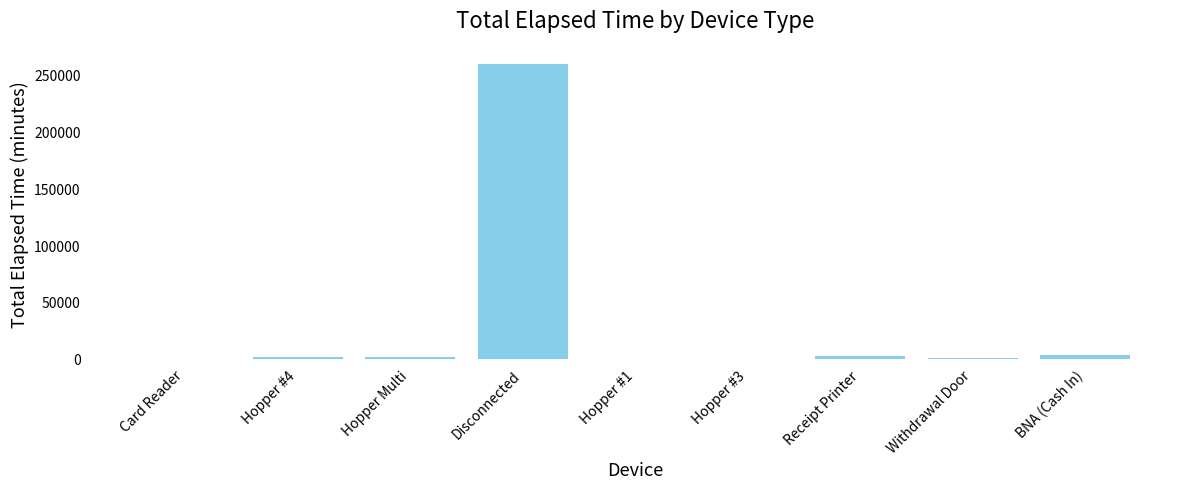

What is the sum of the values at Card Reader and Disconnected?

260794